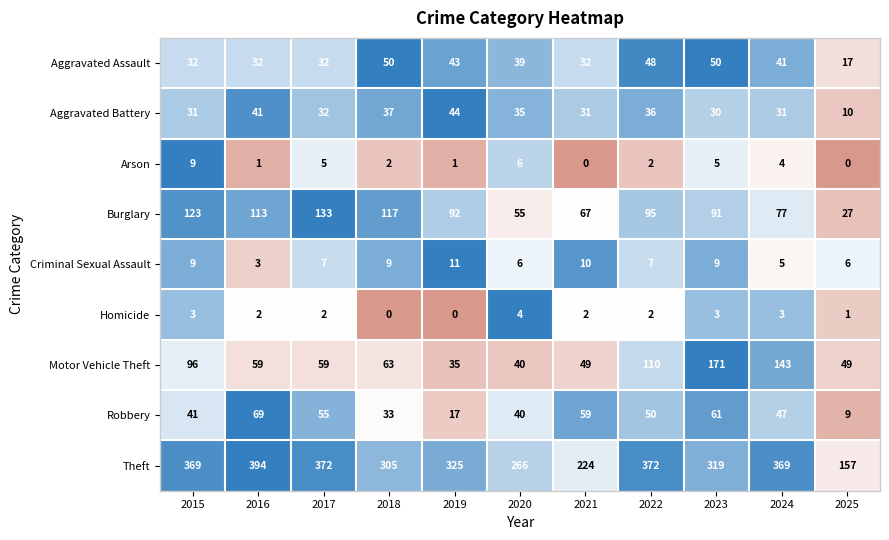

What is the total value across all series at 2015?

713